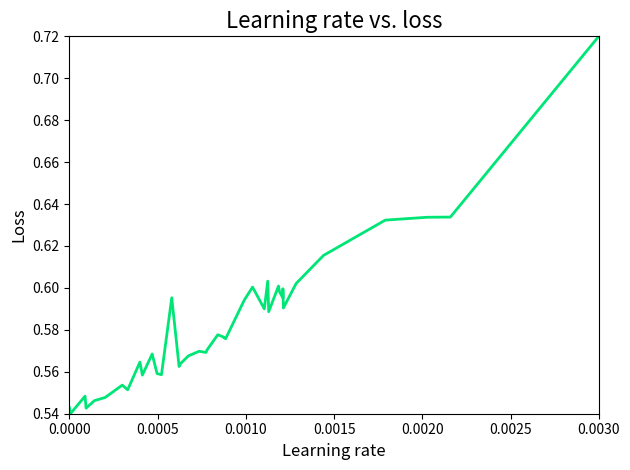

Which label corresponds to the largest value in the chart?

0.0030